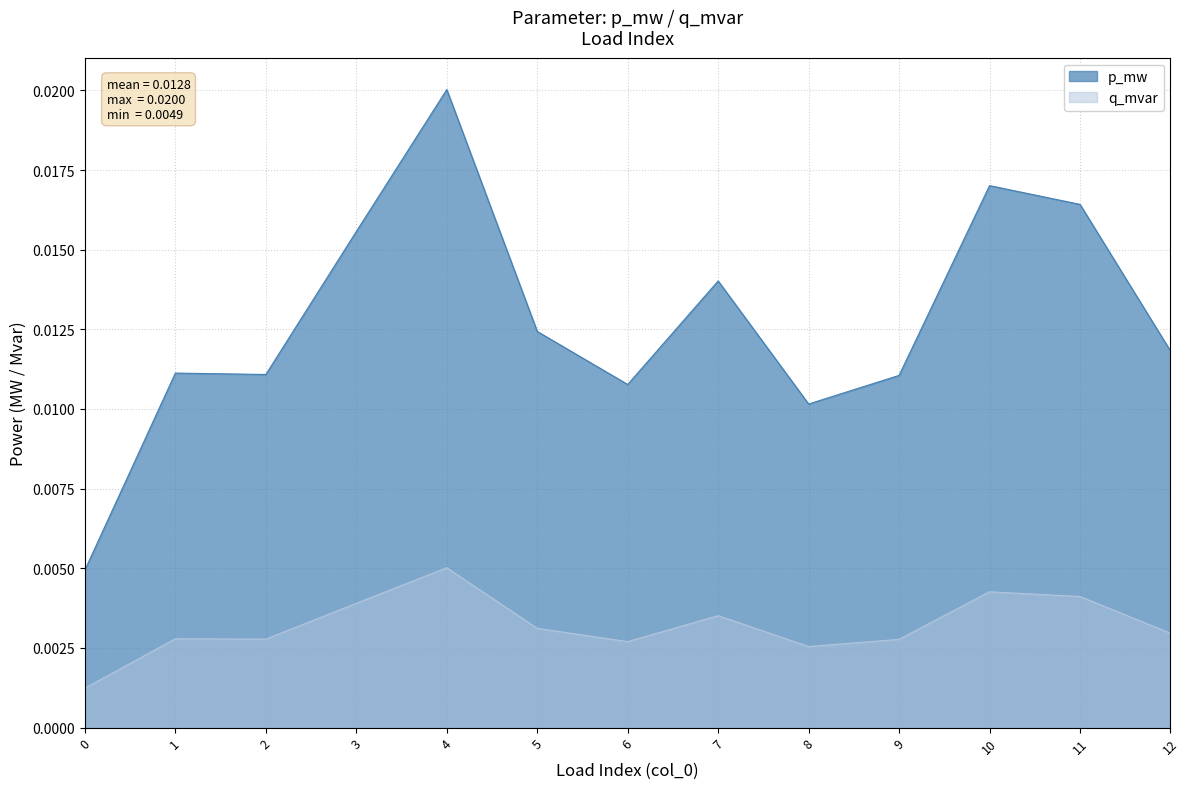

The value at 5 is 0.0. True or false?

False